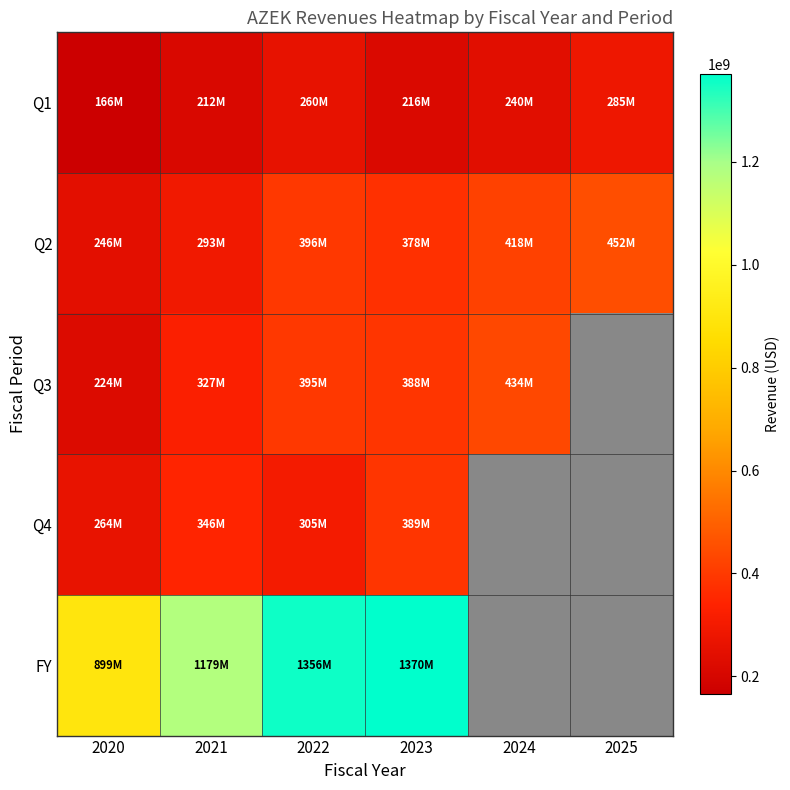

At which label is Q4 closest to 326366000?

2021